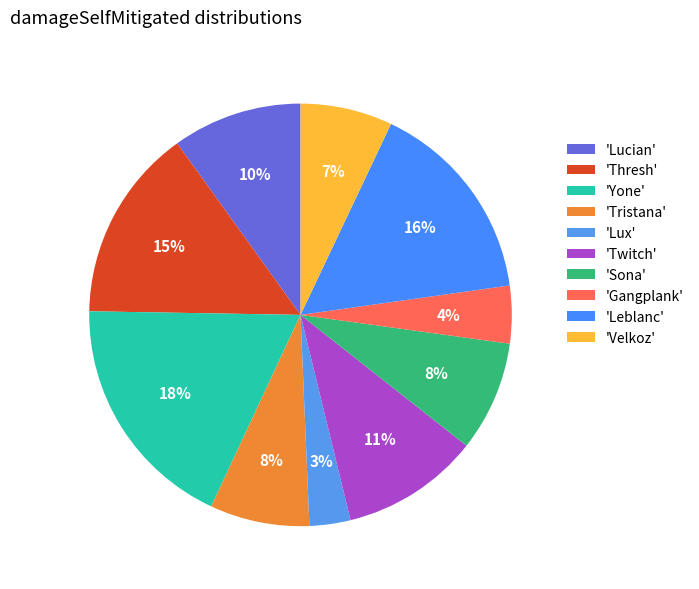

Which category has the biggest portion of the pie?

'Yone'